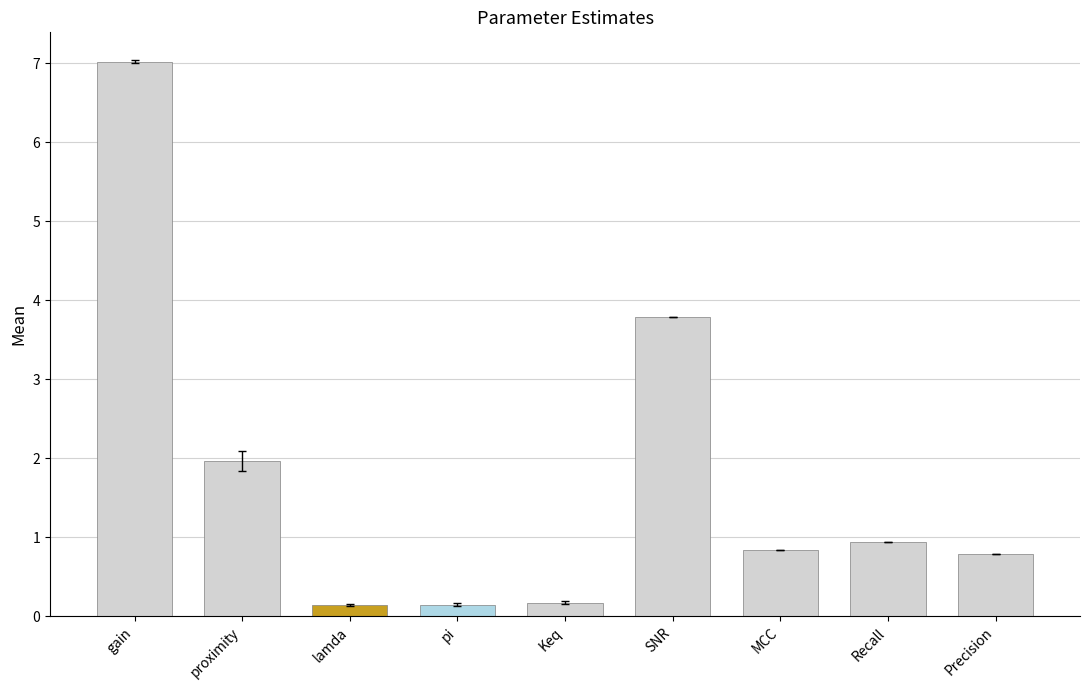

What position from the right is Recall?

2